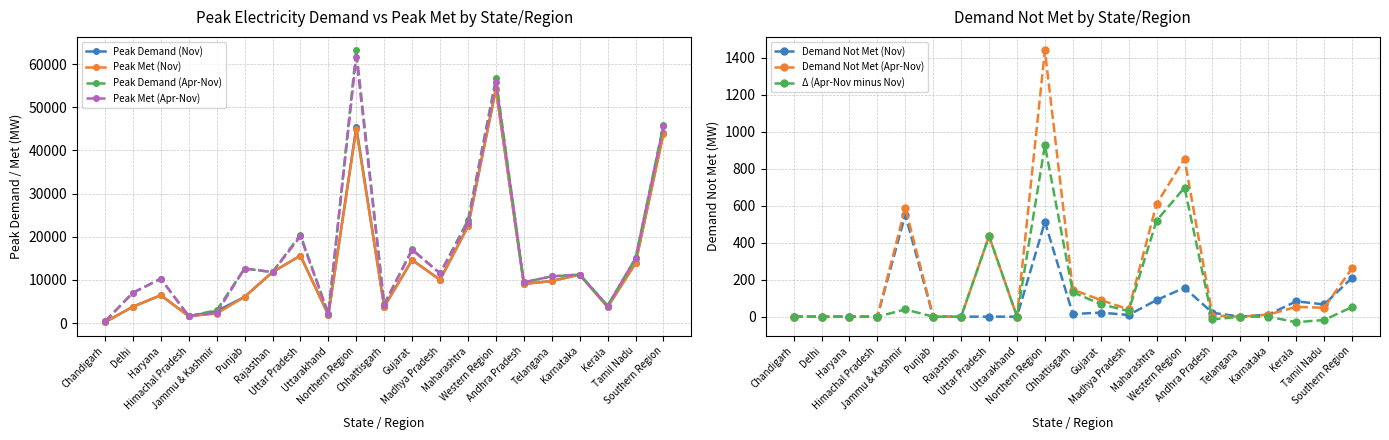

Is it true that Peak Demand (Apr-Nov) equals 89462 at Northern Region?

False